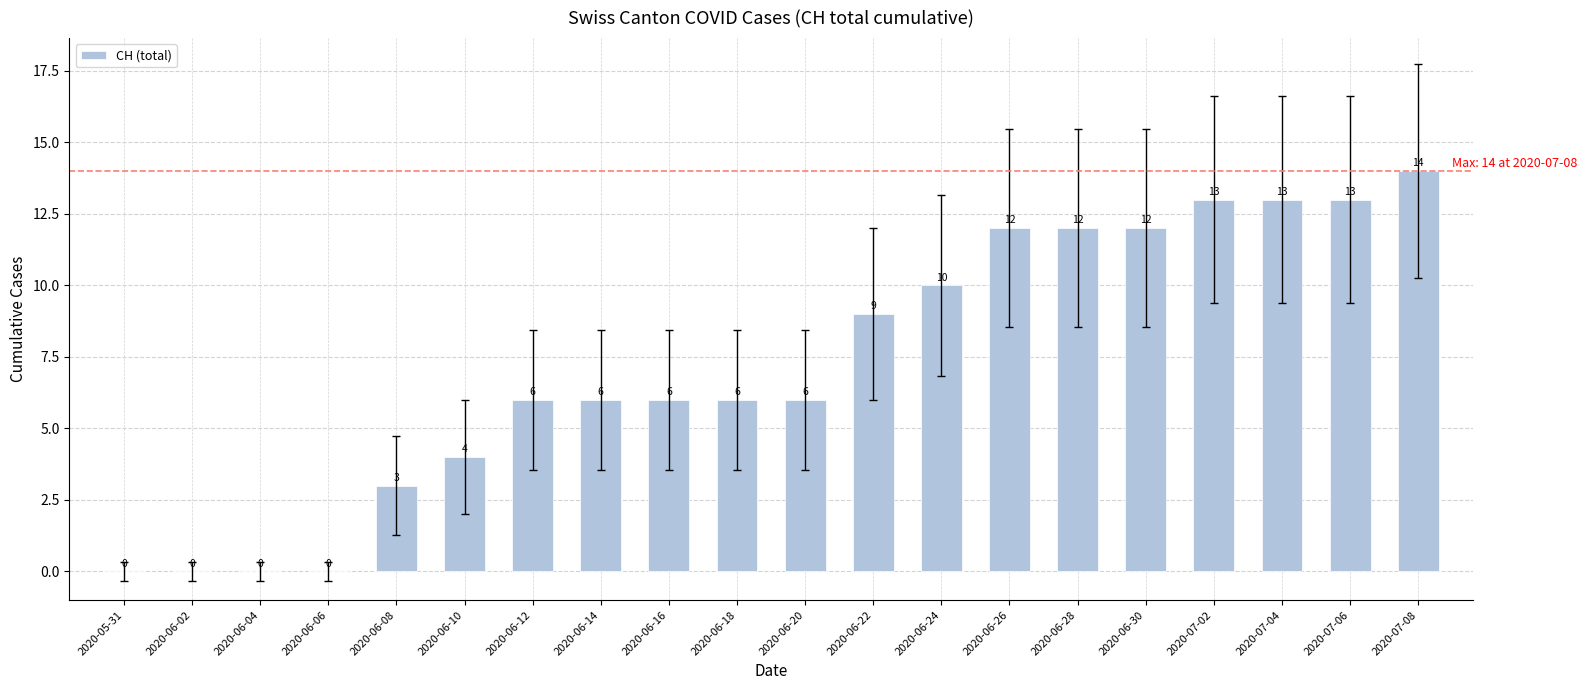

Are the bars horizontal?

No